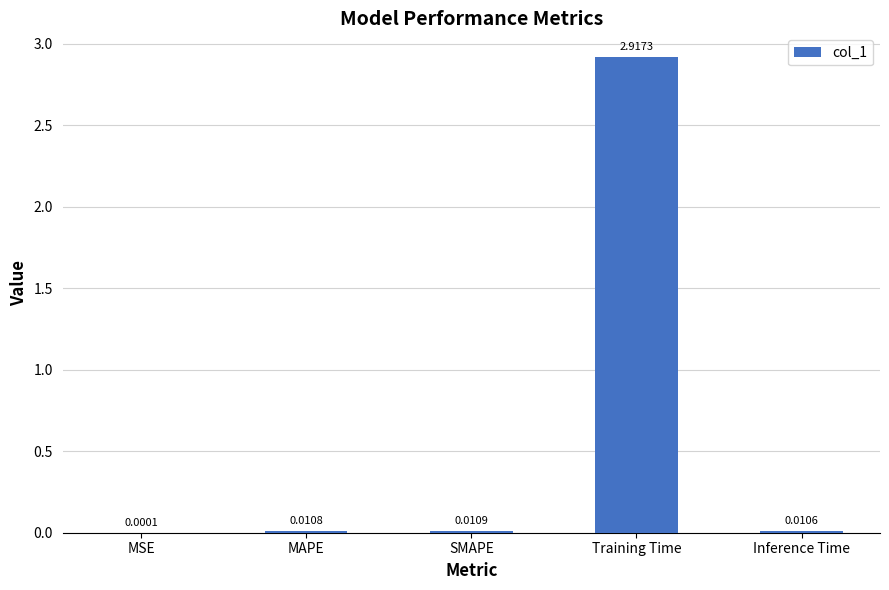

Between Inference Time and MAPE, which is larger?

MAPE